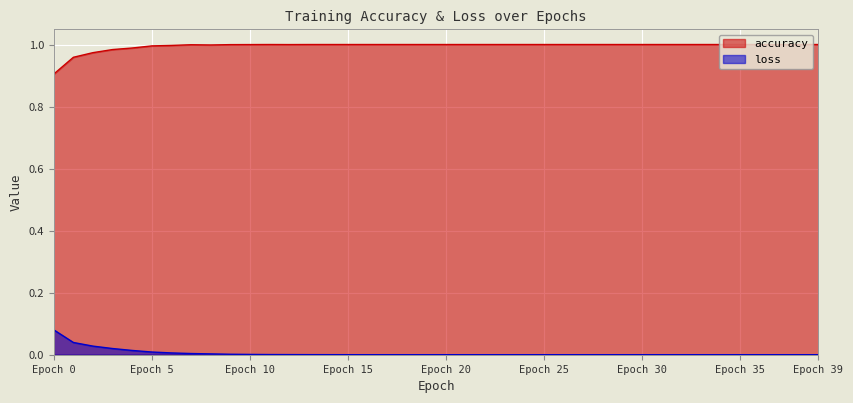

Which series has the largest range (max minus min)?

accuracy